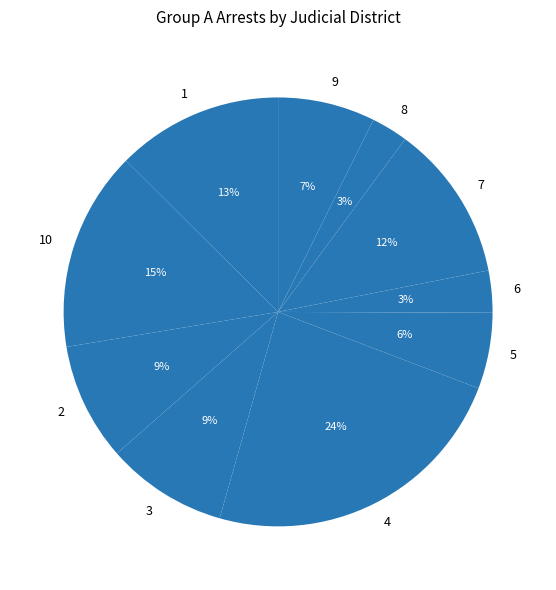

Is it true that 2 is 1% of the pie?

False